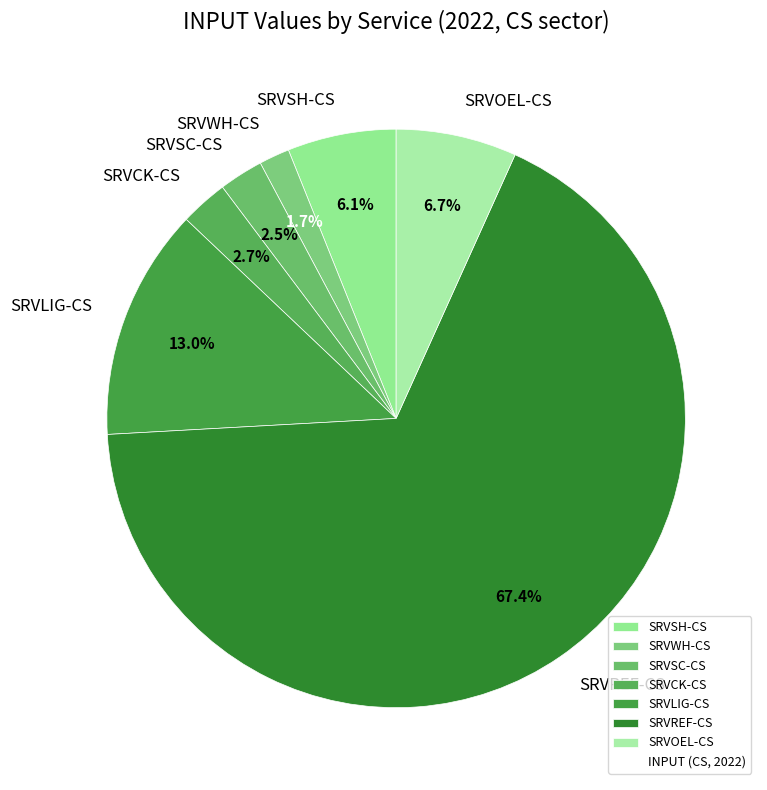

How many segments does this pie chart have?

7